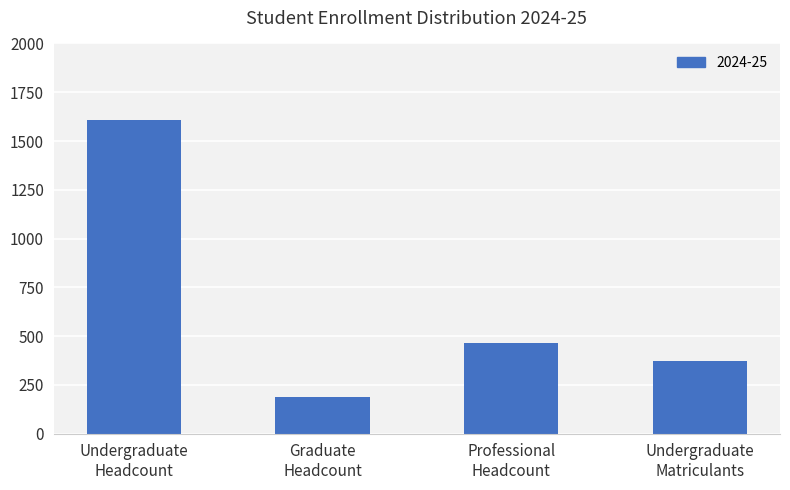

Reading right to left, what are all the values shown in this chart?

Undergraduate
Matriculants=374	Professional
Headcount=464	Graduate
Headcount=190	Undergraduate
Headcount=1609